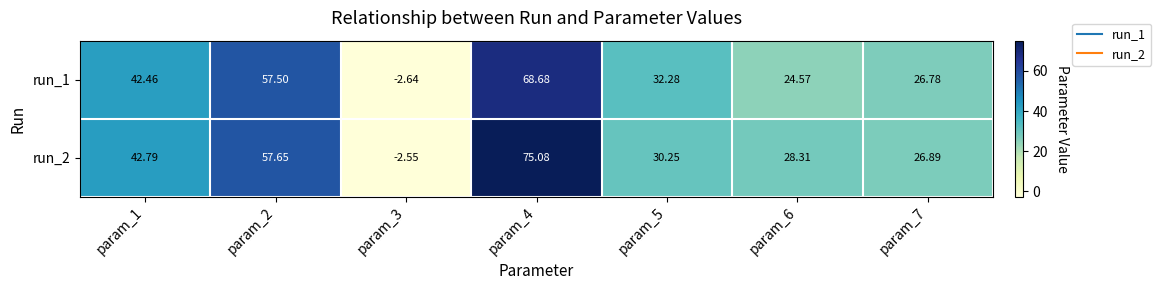

Is the value of run_1 at param_5 greater than the value of run_2 at param_3?

Yes